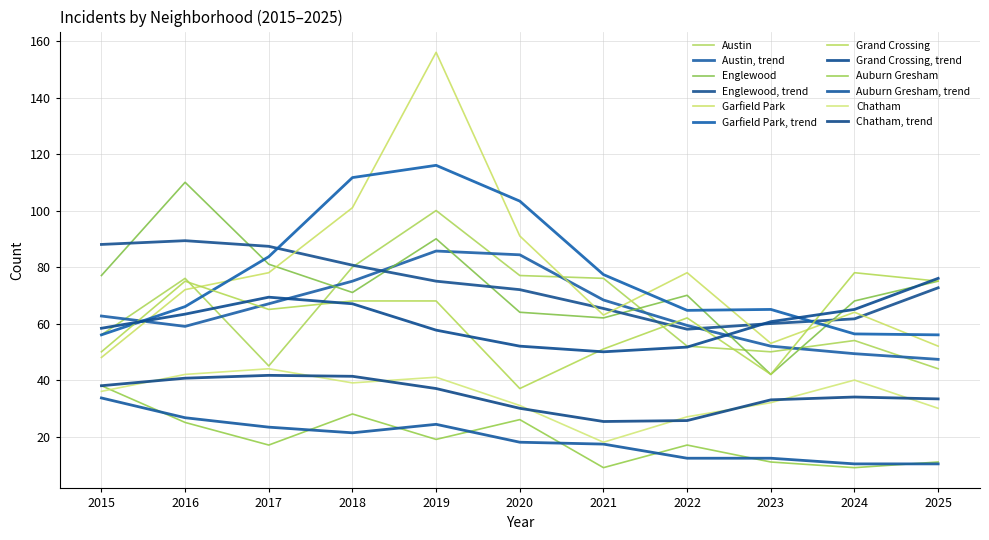

What is the greatest value displayed?

156.0